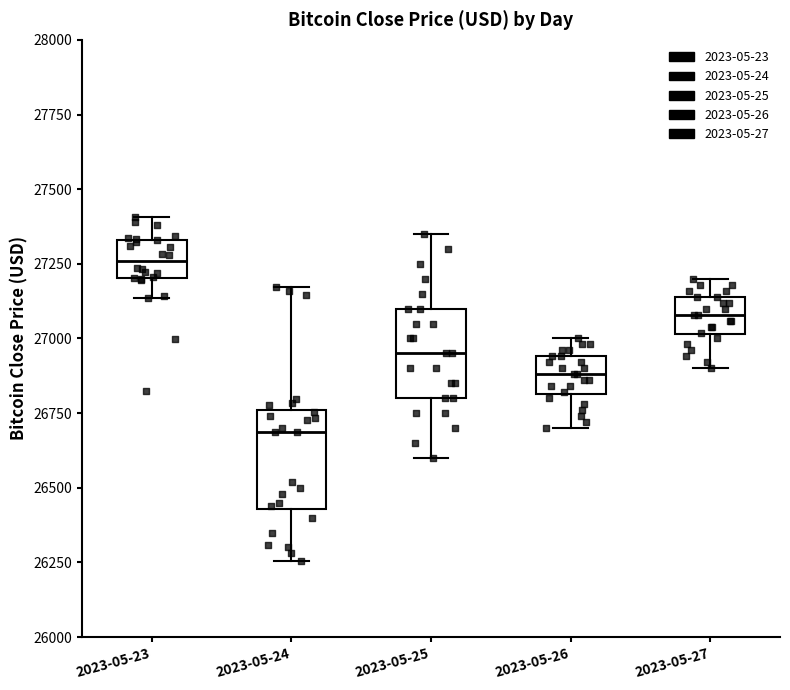

Which box has the lowest median line?

2023-05-24